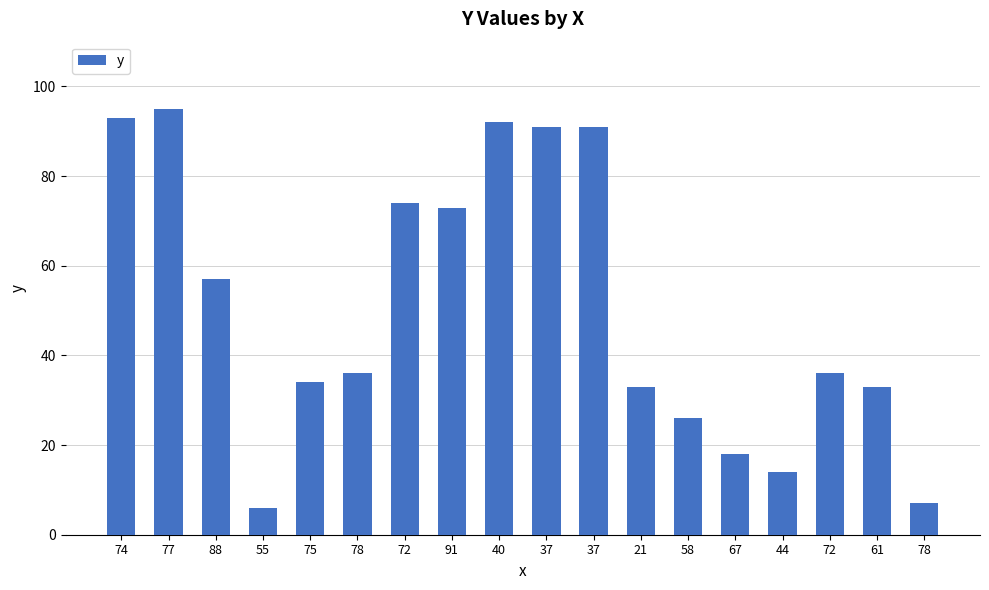

Rank the categories by value from highest to lowest.

77, 74, 40, 37, 37, 72, 91, 88, 78, 72, 75, 21, 61, 58, 67, 44, 78, 55